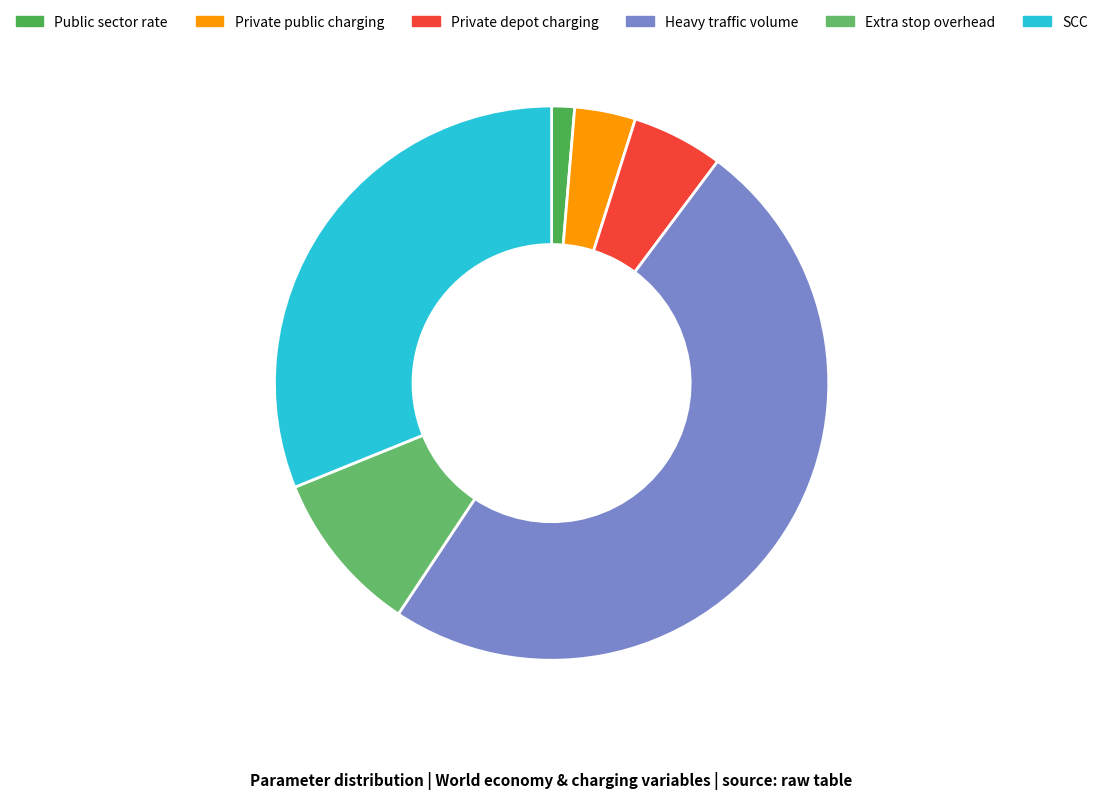

Rank the categories by value from lowest to highest.

Public sector rate, Private public charging, Private depot charging, Extra stop overhead, SCC, Heavy traffic volume